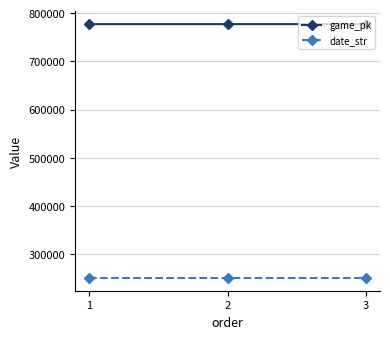

How many game_pk values are between 777050 and 777086?

3